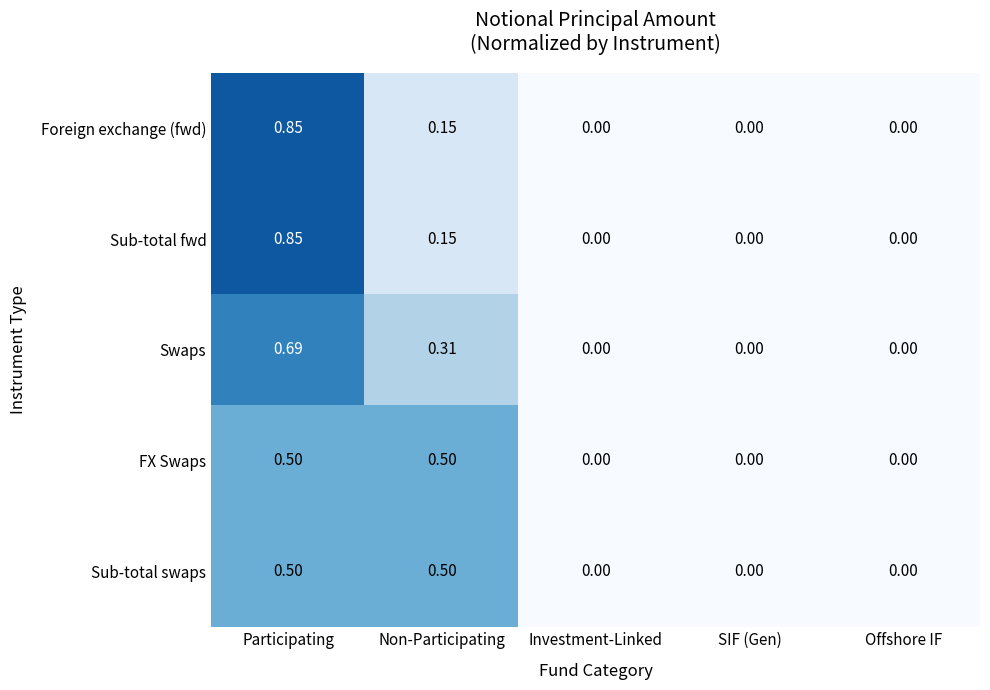

At which label does Foreign exchange (fwd) reach its peak?

Participating